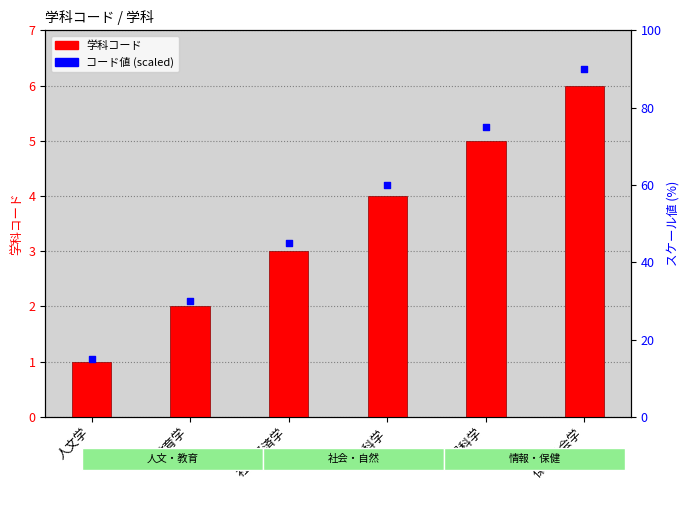

What is the total value across all series at 教育学?

32